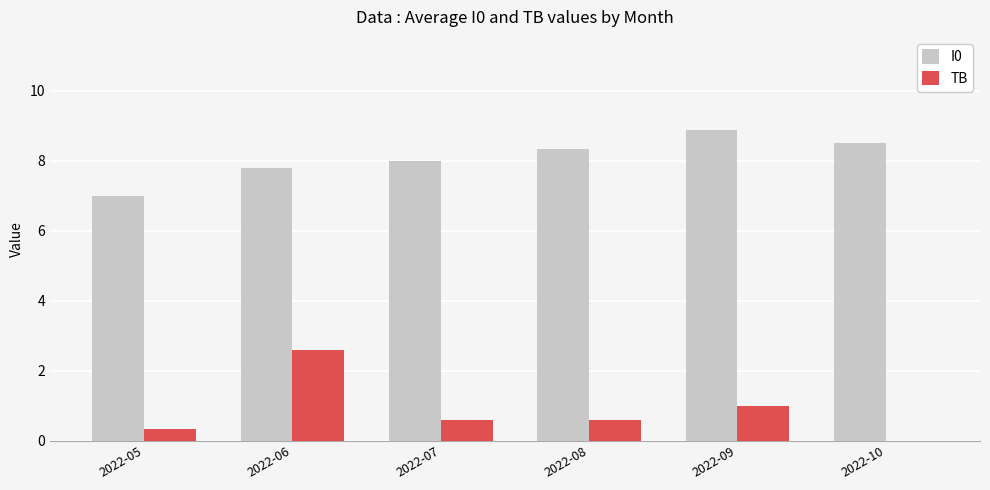

Which series has the largest total across all categories?

I0